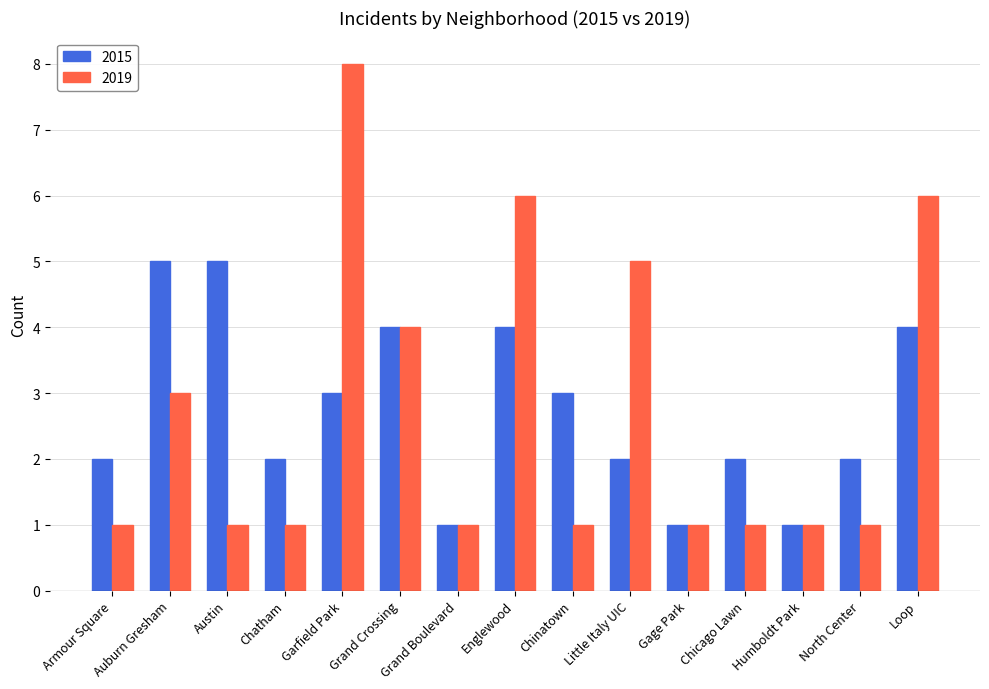

List the series in order of their peak value, highest first.

2019, 2015